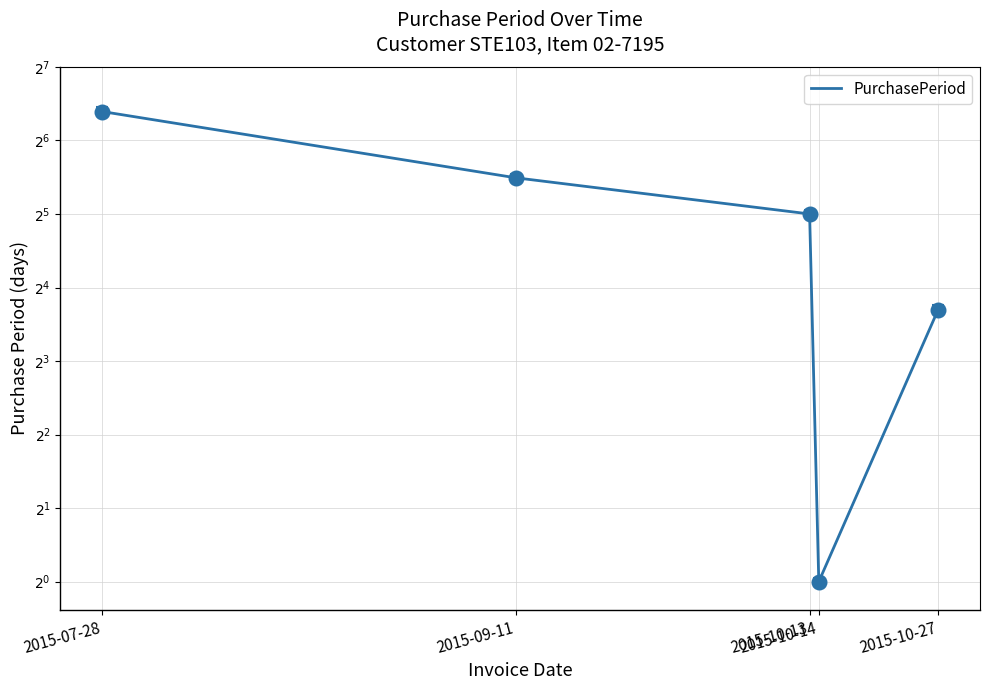

What is the maximum value shown in the chart?

84